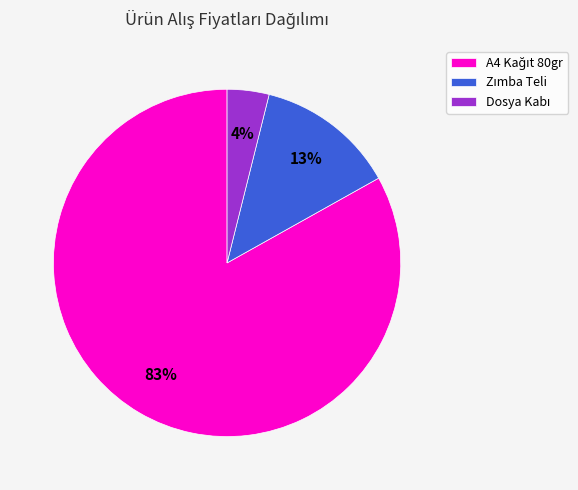

To the nearest percent, what is the average slice percentage?

33%